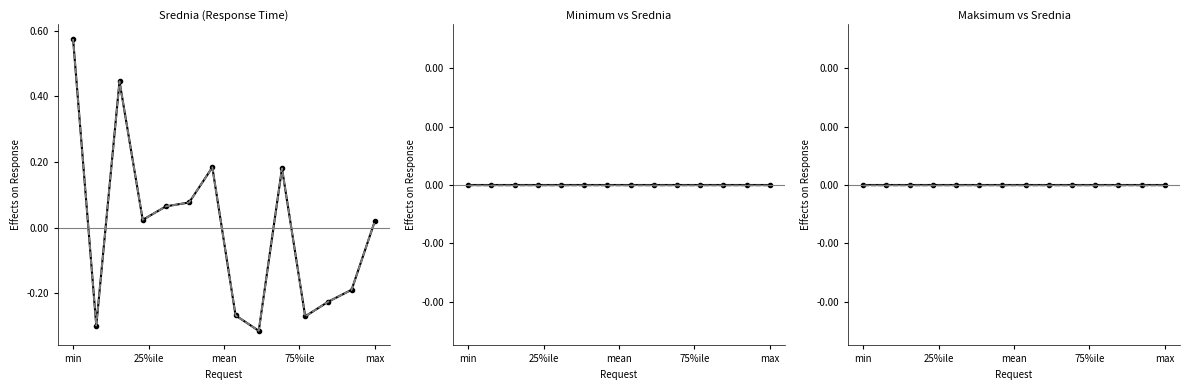

True or false: Srednia (Response Time) has more than 0 interior local peaks.

True